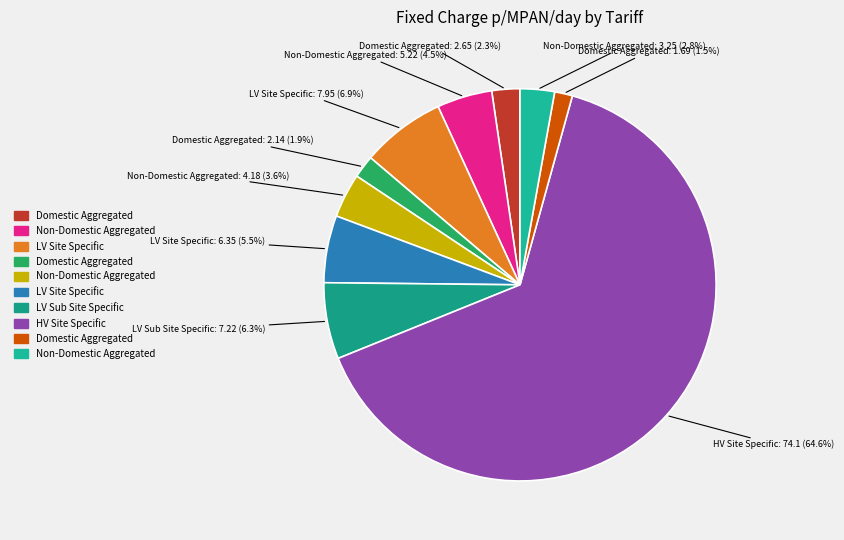

Is there any slice that represents more than half of the pie?

Yes